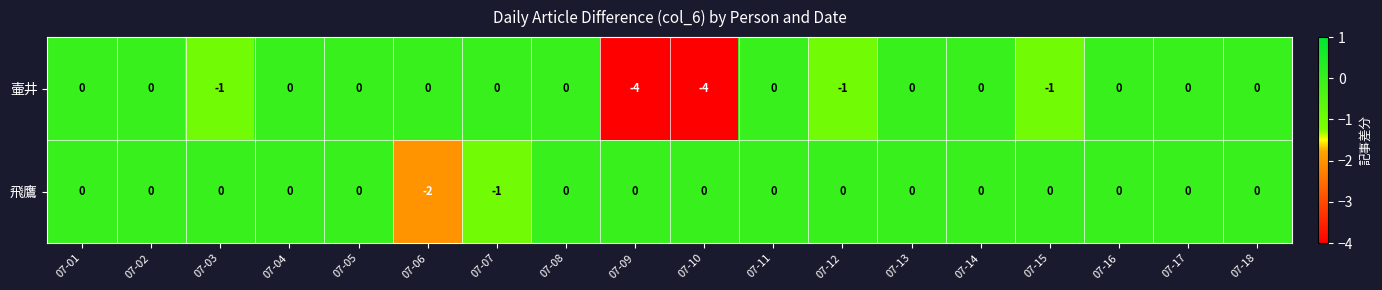

Which series has the widest spread of values?

壷井